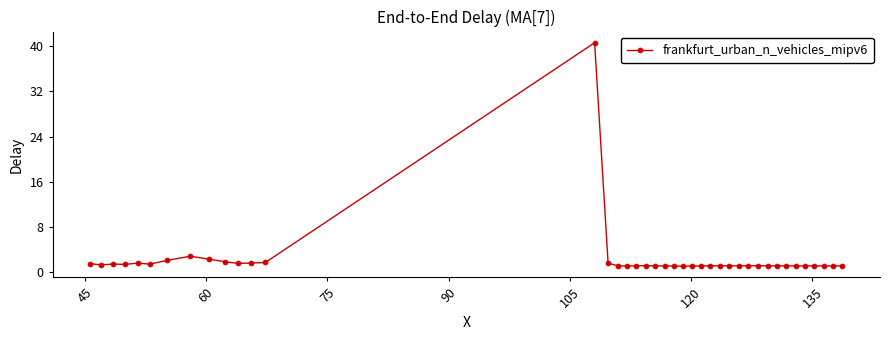

True or false: there are more than 0 points higher than both neighbors.

True